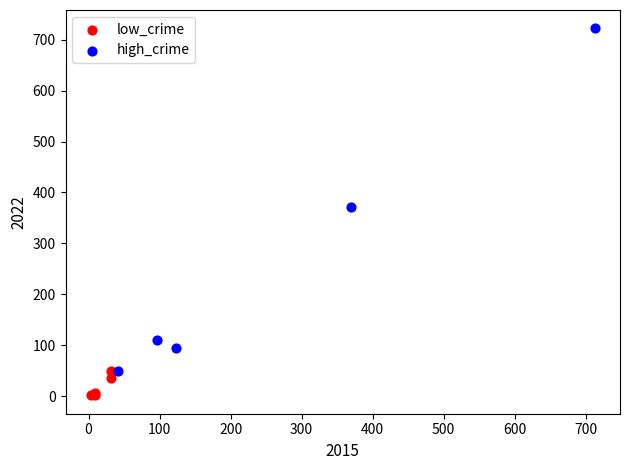

Which series reaches the minimum Y coordinate?

low_crime